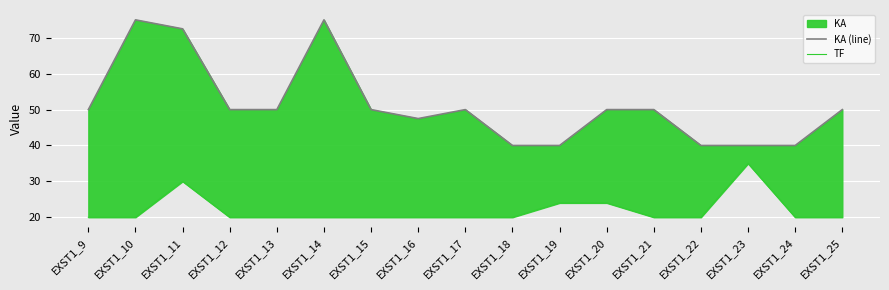

True or false: TF and KA (line) intersect in this chart.

False